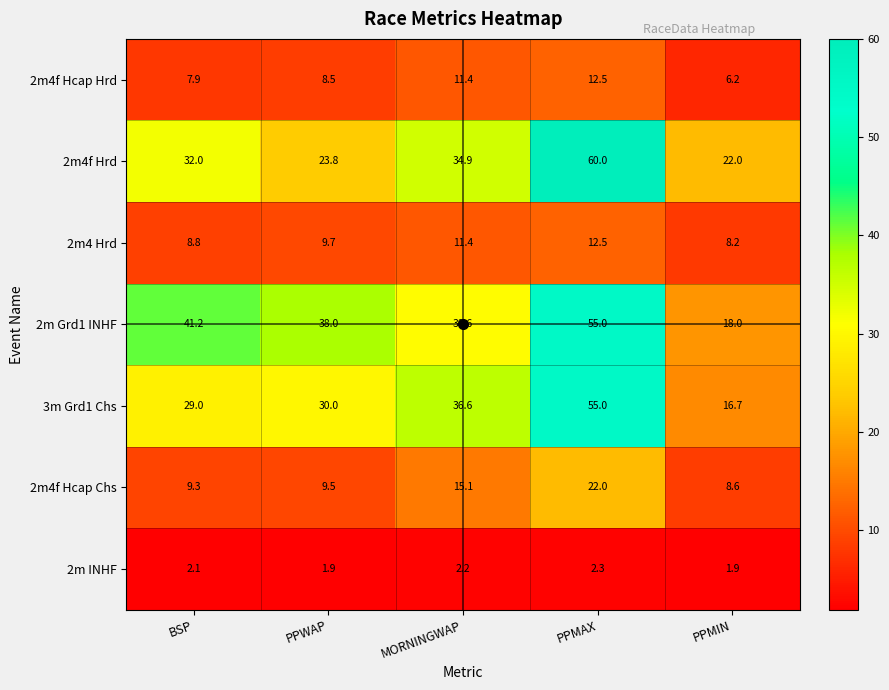

At which label does 2m4f Hcap Chs reach its minimum?

PPMIN